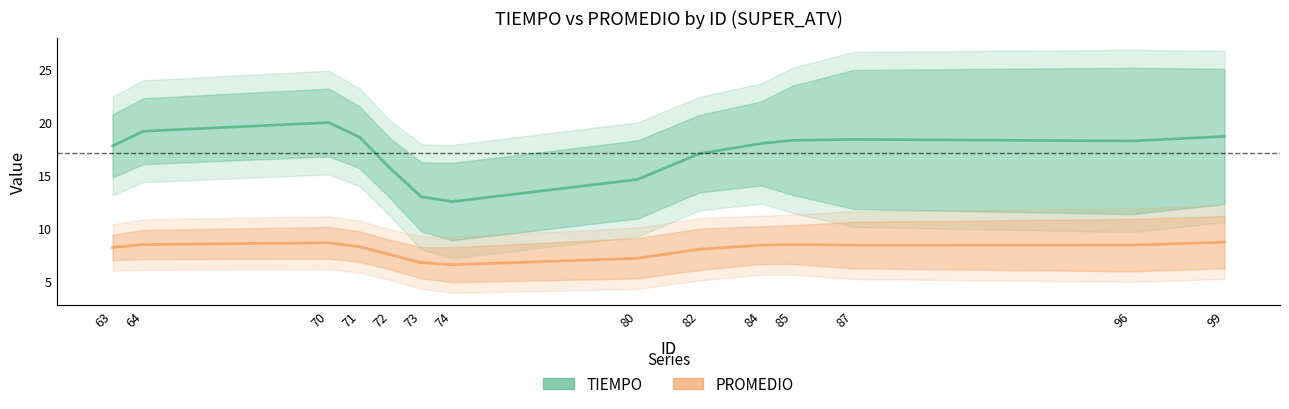

What is the sum of the PROMEDIO values at 87 and 64?

16.9